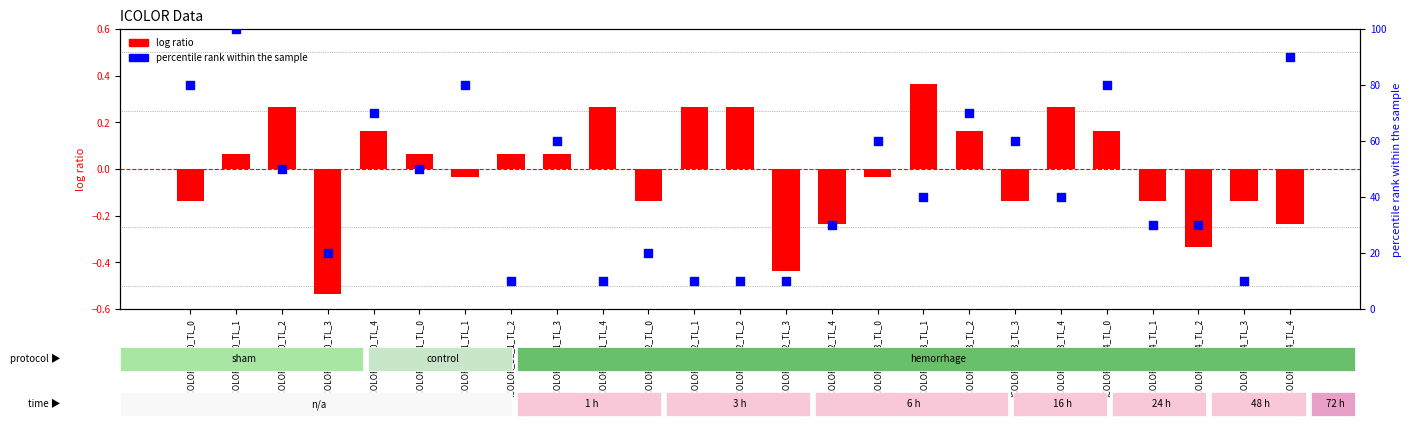

Is the value of log ratio at ICOLOR_DL_2_TL_0 greater than the value of percentile rank within the sample at ICOLOR_DL_3_TL_3?

No